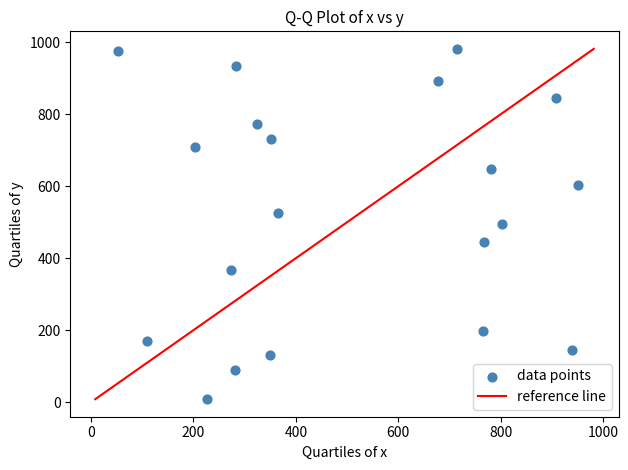

What is the range of X values (max minus min)?

900